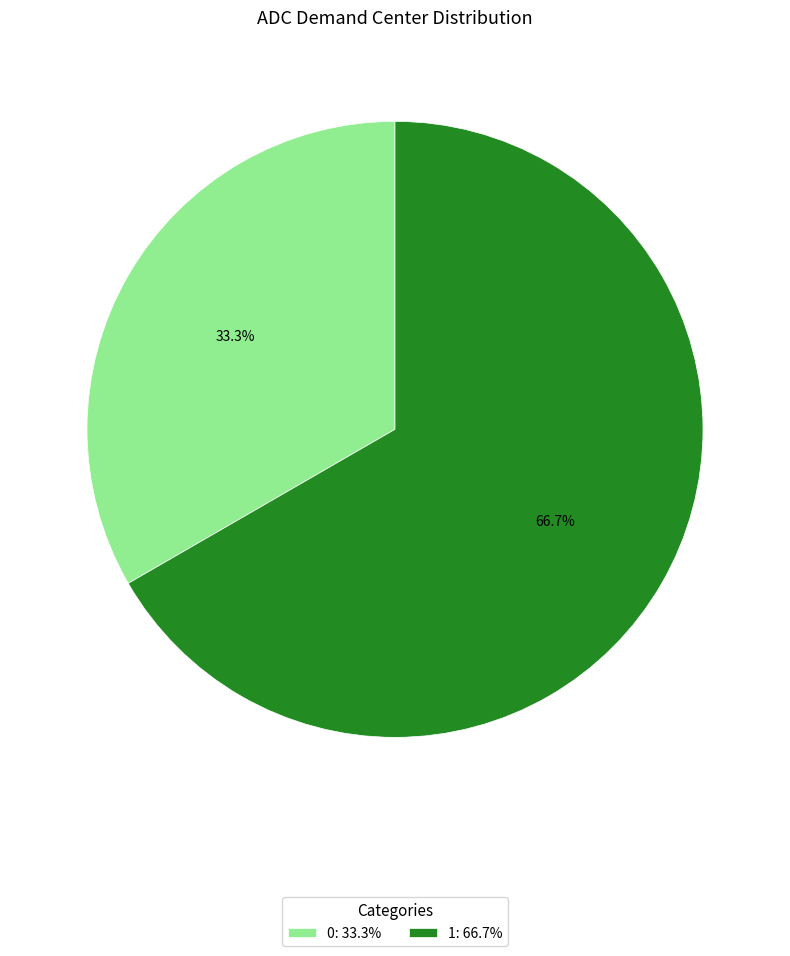

To the nearest percent, what is the difference between the 0 and 1 slice percentages?

33%